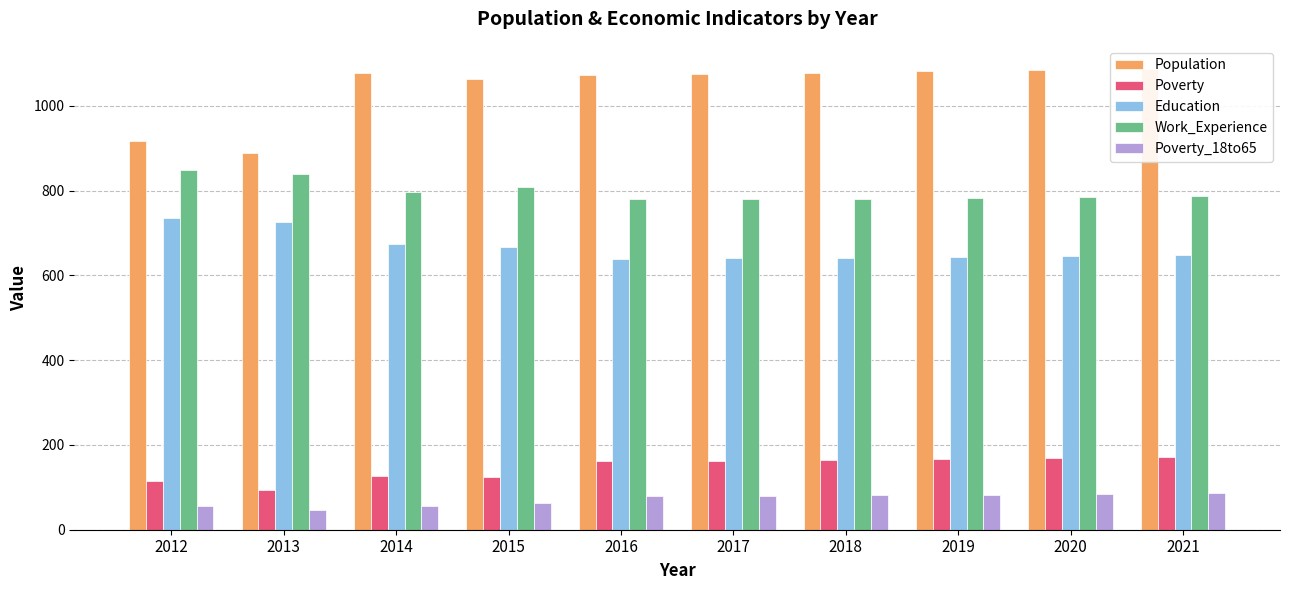

What is the sum of all Education values?

6662